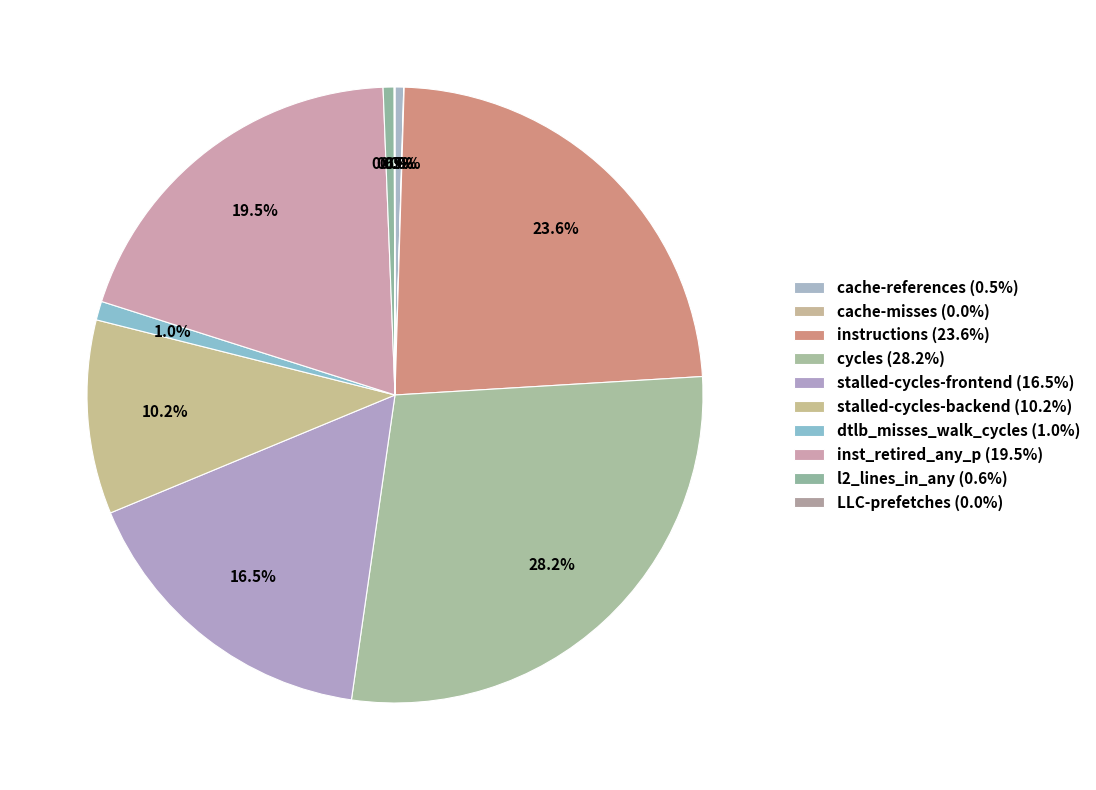

How much of the chart is everything except l2_lines_in_any?

99.4%